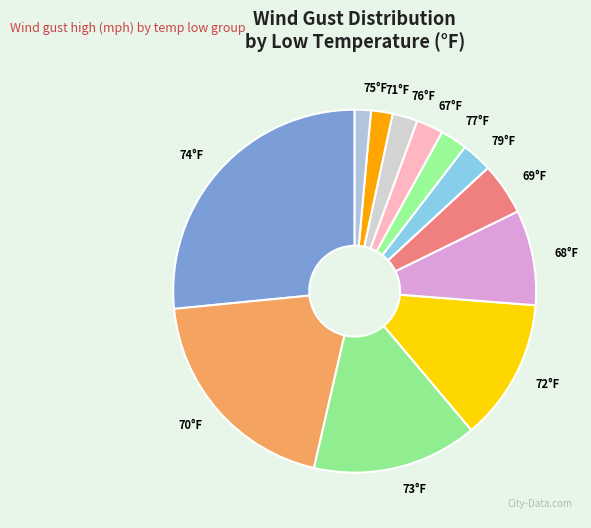

Which slice is the largest?

74°F